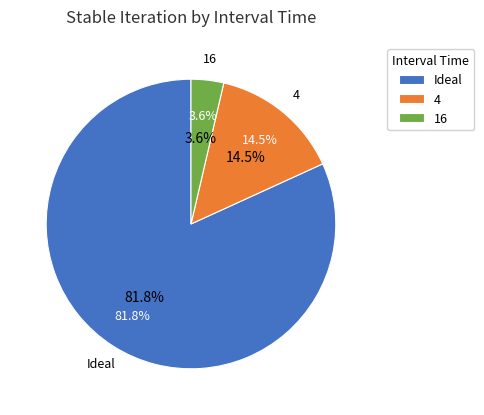

Is it true that Ideal is 82% of the pie?

True